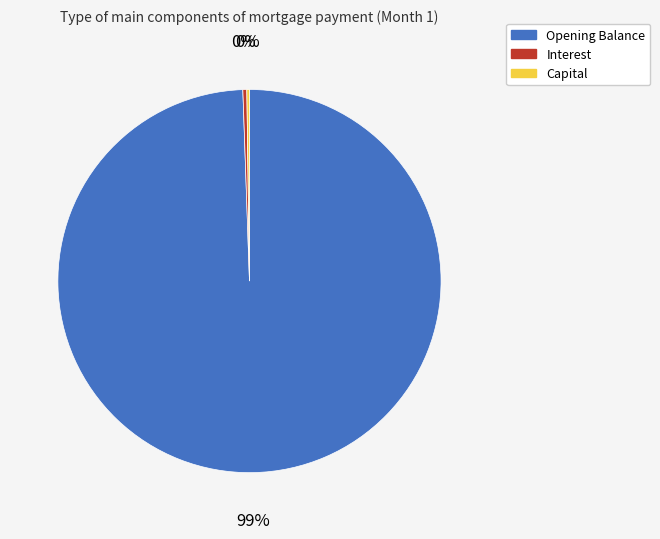

To the nearest percent, what is the average slice percentage?

33%